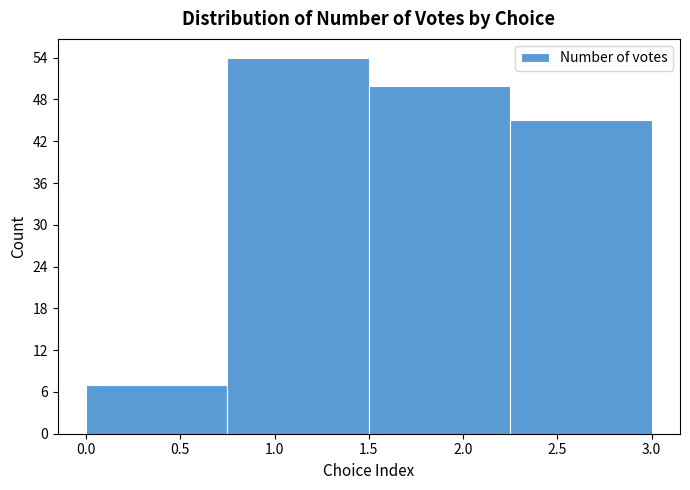

Reading left to right, transcribe this chart: for each bar, give the range it covers on the x-axis and its height. The values are not printed on the chart, so give them approximately, as read against the axis.

0.00 to 0.75: 7
0.75 to 1.50: 54
1.50 to 2.25: 50
2.25 to 3.00: 45